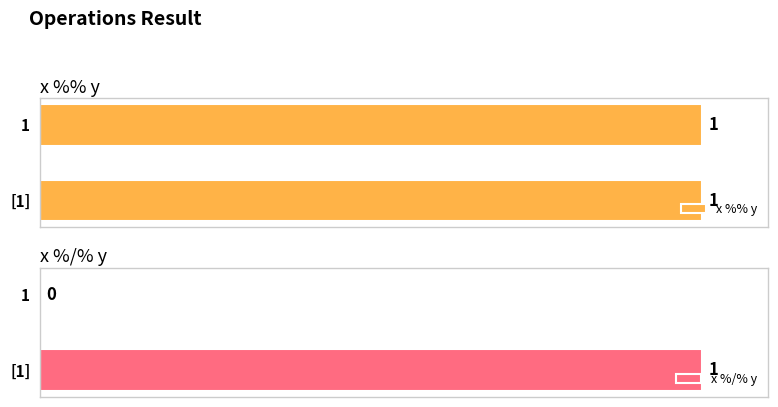

Is it true that x %% y equals 0.9 at 0?

False